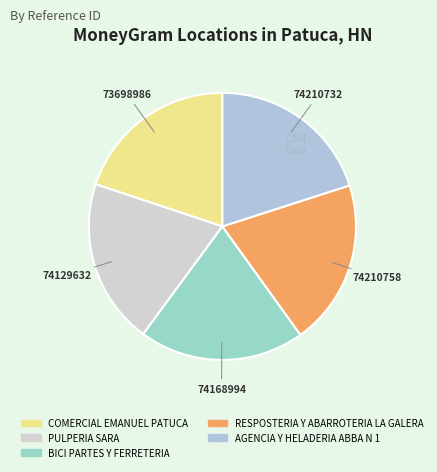

Approximately how many times larger is the value at 74210758 compared to 74129632?

1.0